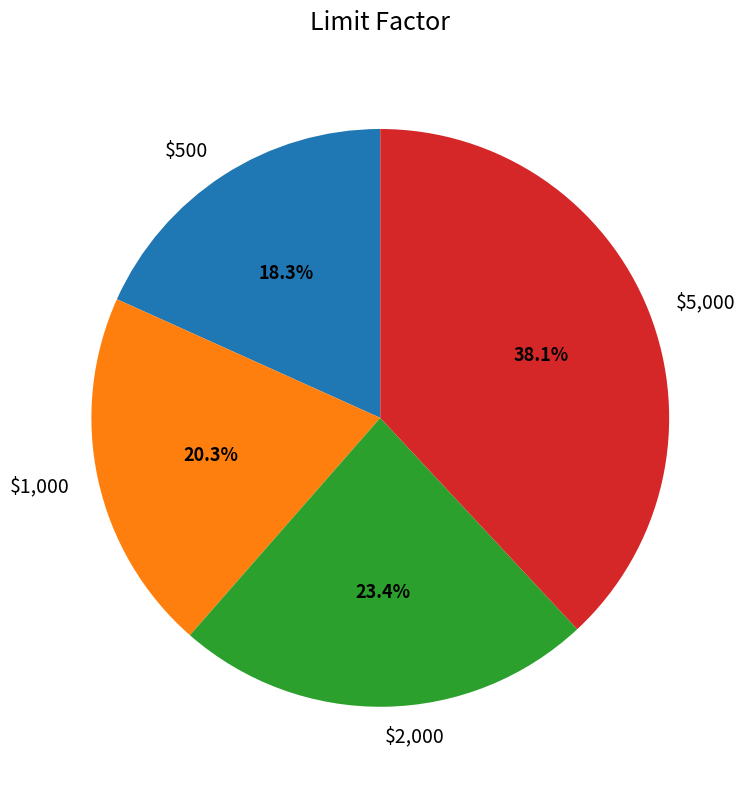

Count the number of slices in the pie.

4